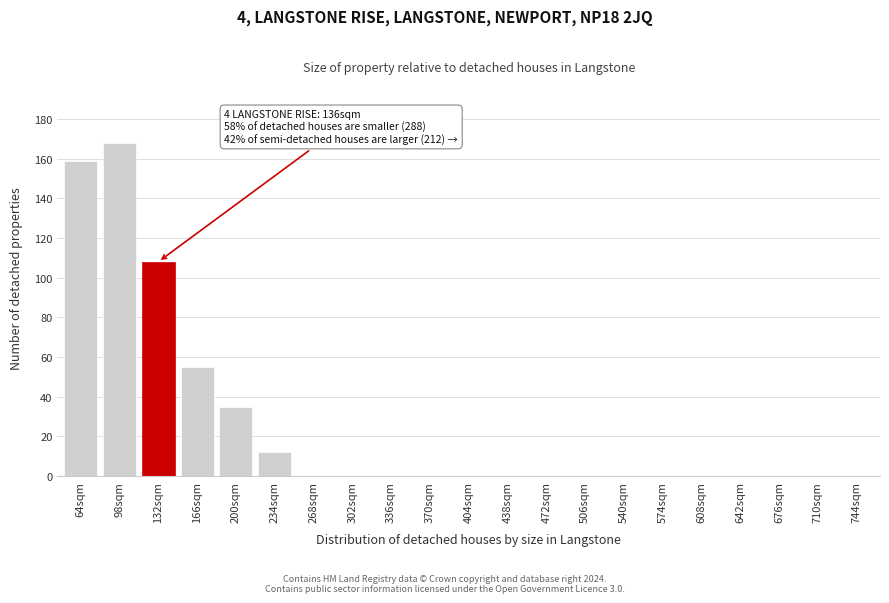

Reading left to right, transcribe all the data shown in this chart.

64sqm=159	98sqm=168	132sqm=108	166sqm=55	200sqm=35	234sqm=12	268sqm=0	302sqm=0	336sqm=0	370sqm=0	404sqm=0	438sqm=0	472sqm=0	506sqm=0	540sqm=0	574sqm=0	608sqm=0	642sqm=0	676sqm=0	710sqm=0	744sqm=0